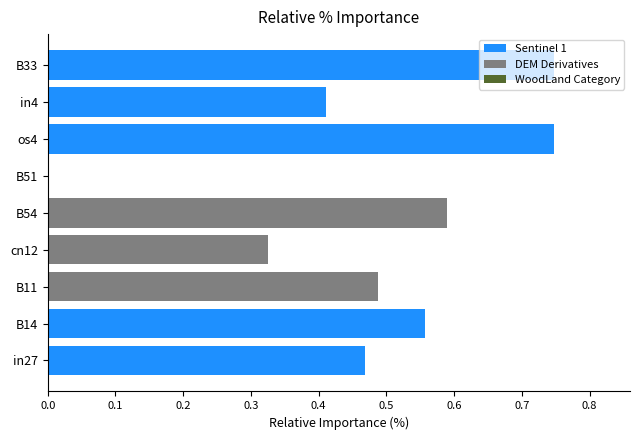

Reading right to left, what are all the values shown in this chart?

B33=0.7	in4=0.4	os4=0.7	B51=0.0	B54=0.6	cn12=0.3	B11=0.5	B14=0.6	in27=0.5